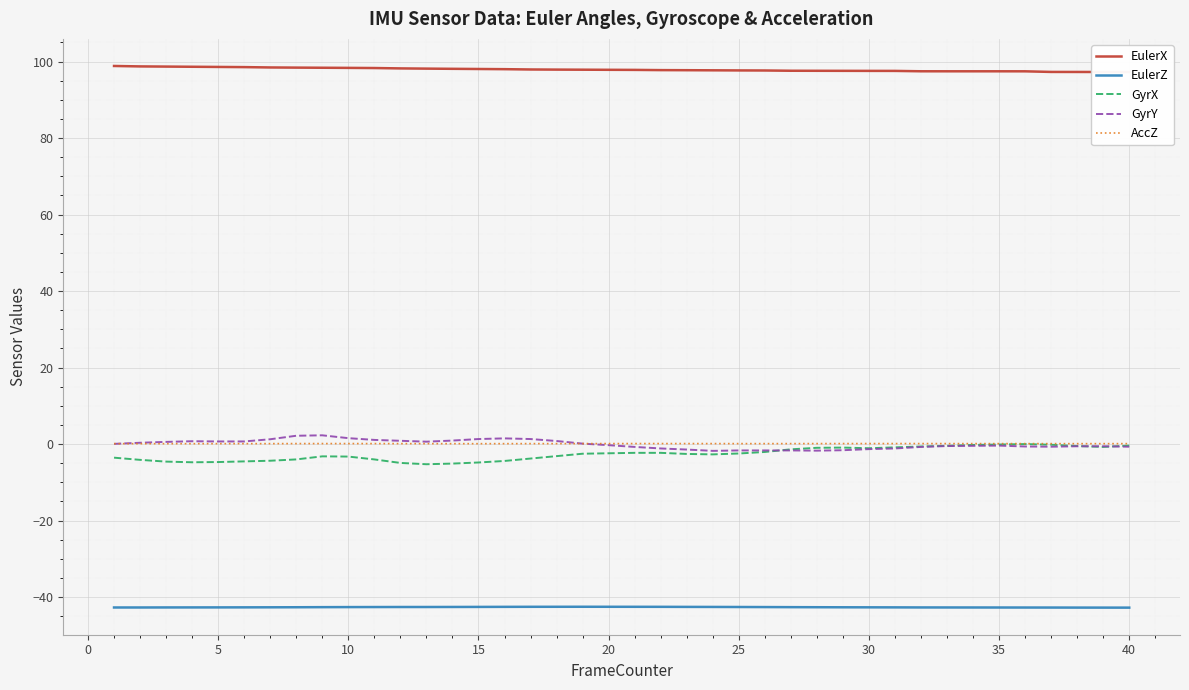

True or false: EulerZ and GyrX intersect in this chart.

False